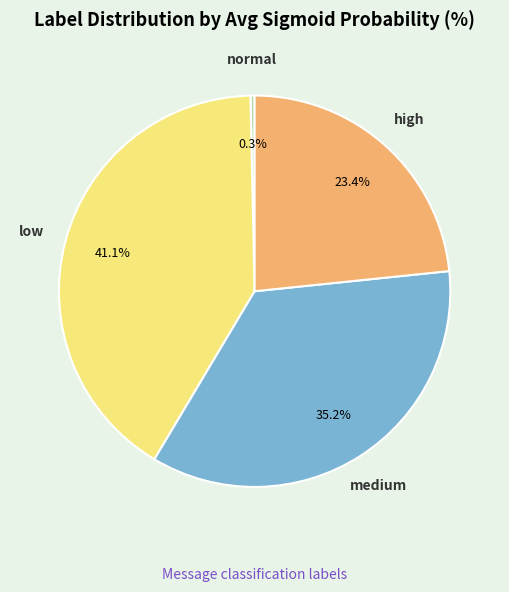

Rank the categories by value from lowest to highest.

normal, high, medium, low